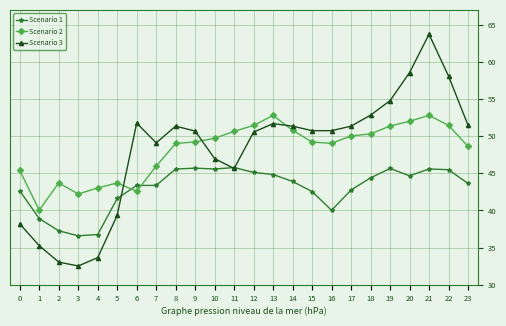

True or false: Scenario 1 has more than 2 points higher than both neighbors.

True